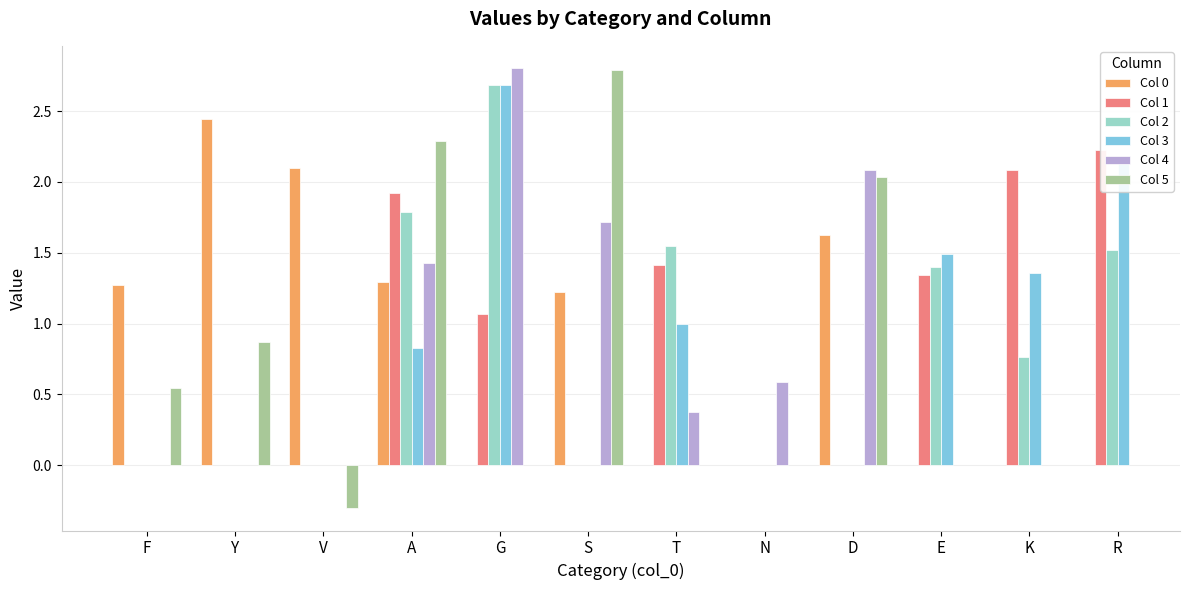

Rank the series by their average value, from highest to lowest.

Col 0, Col 1, Col 2, Col 3, Col 4, Col 5